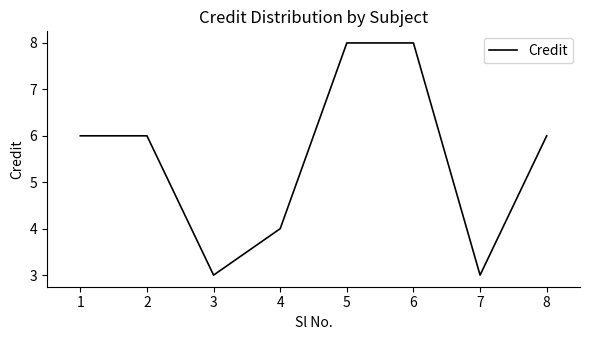

Read the value at 2.

6